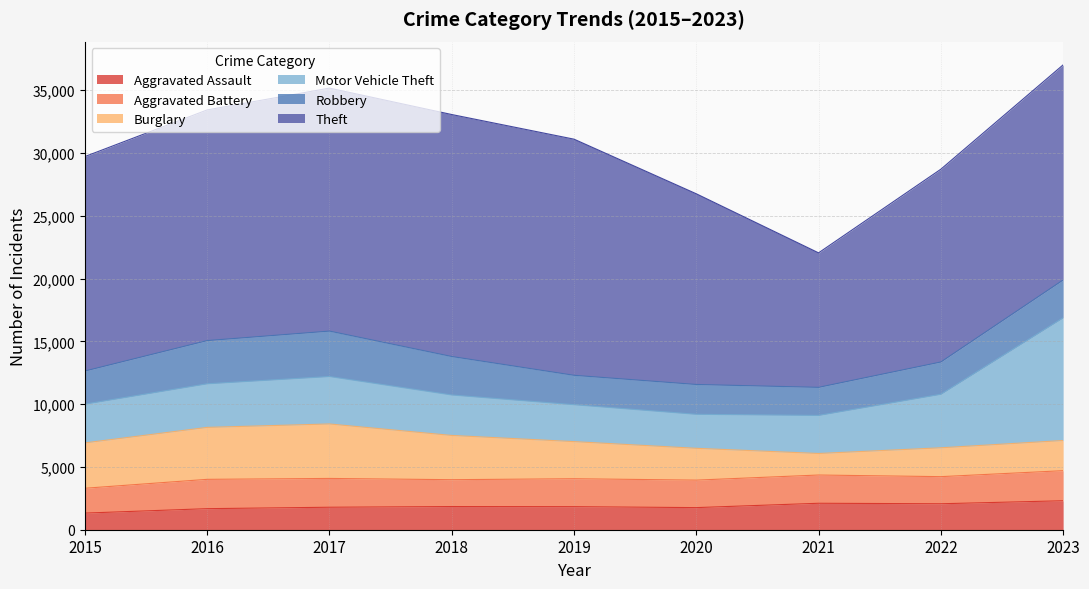

List the labels in order of Aggravated Battery value, largest first.

2023, 2016, 2017, 2021, 2019, 2020, 2022, 2018, 2015